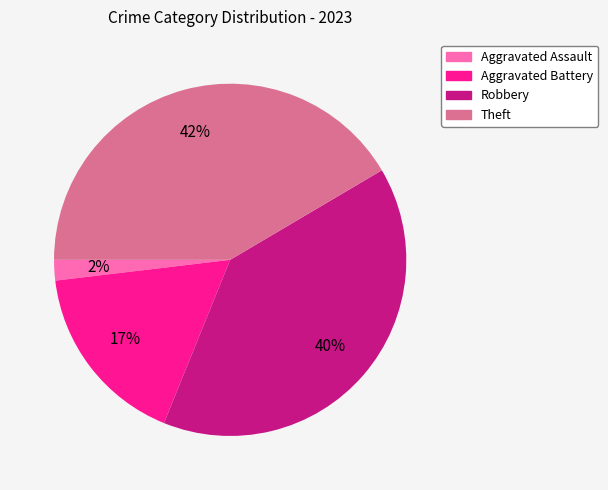

To the nearest percent, what is the average slice percentage?

25%